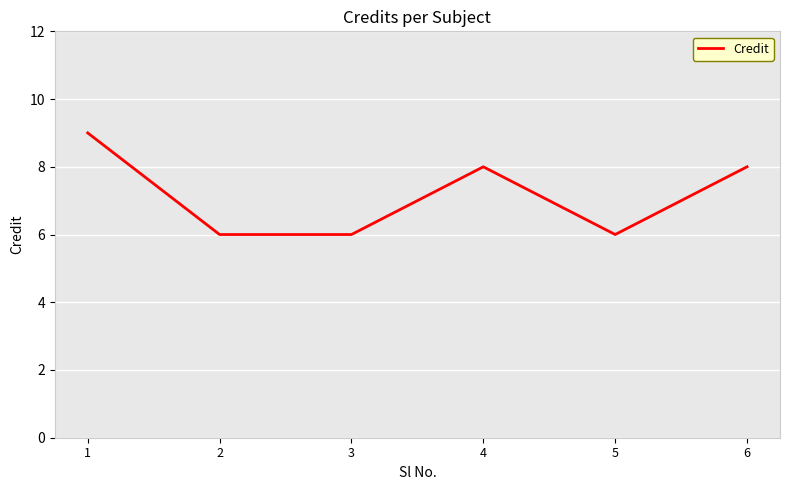

What is the maximum value shown in the chart?

9